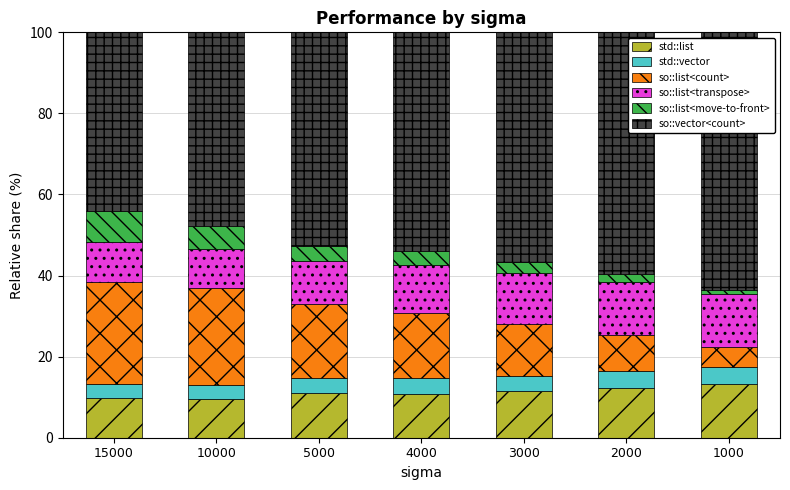

True or false: std::list has a value of 13.3 at 15000.

False